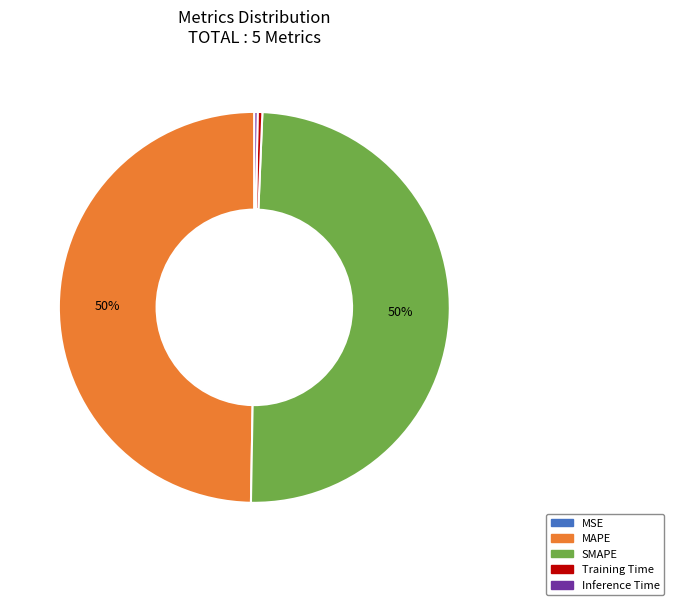

To the nearest percent, what percentage of the pie is MAPE?

50%